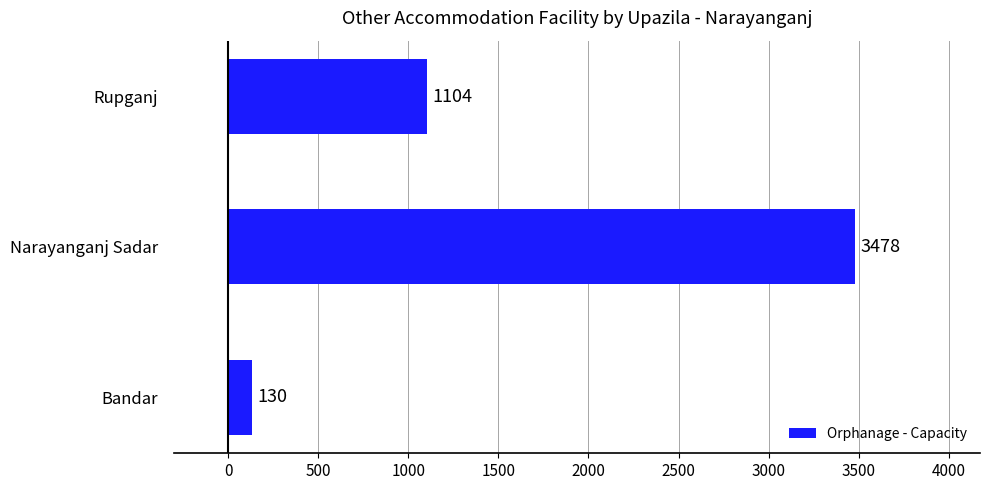

Reading bottom to top, list all the values displayed in this chart.

130	3478	1104